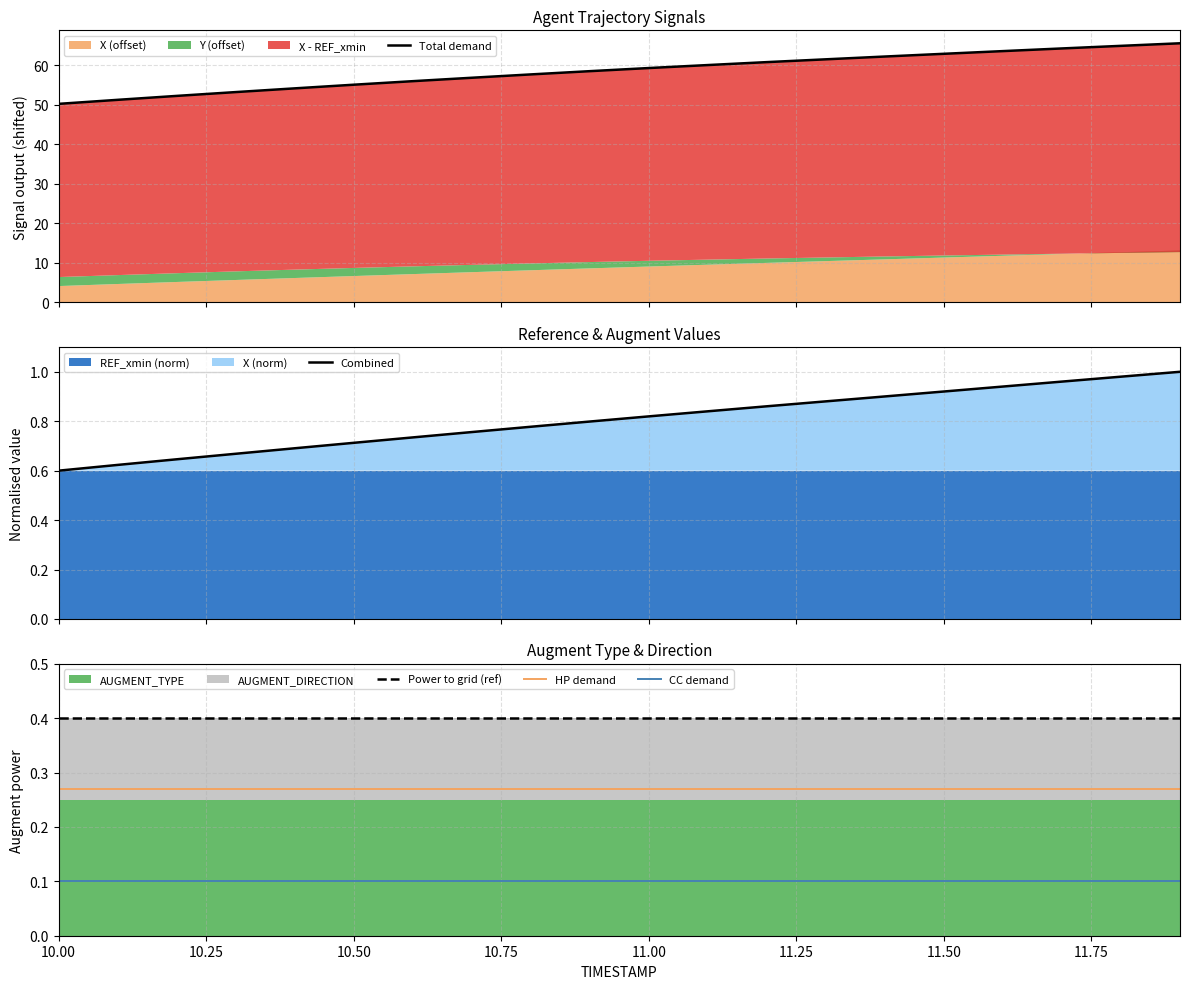

True or false: Total demand and Combined intersect in this chart.

False